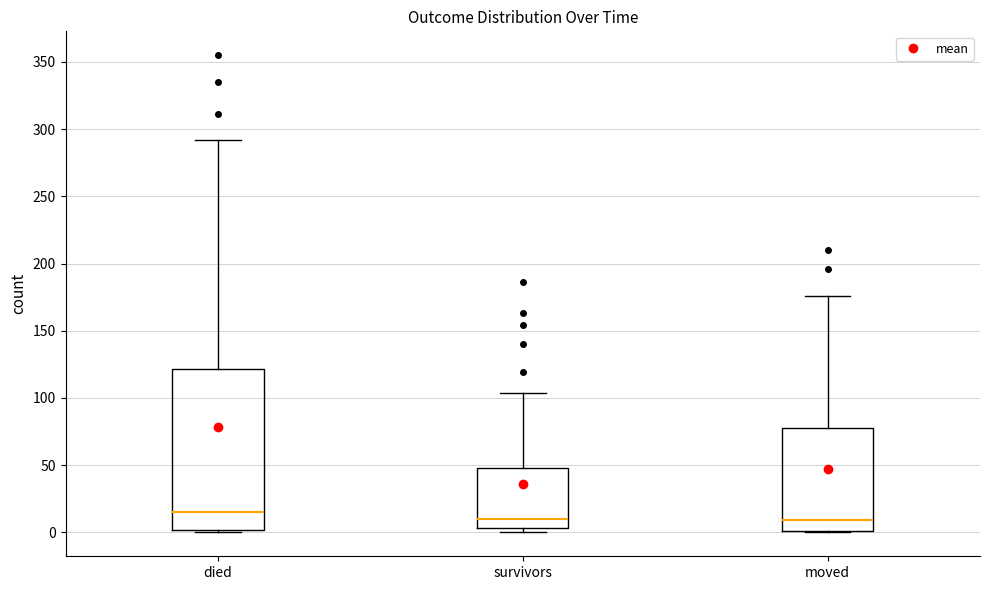

Which box is the tallest, from its lower edge to its upper edge?

died